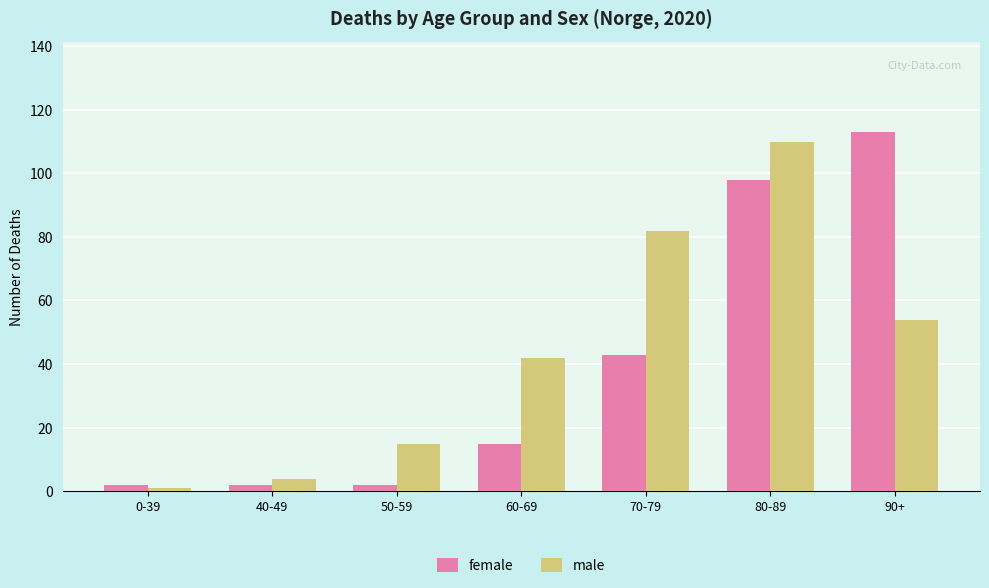

At how many categories does at least one series exceed 57?

3